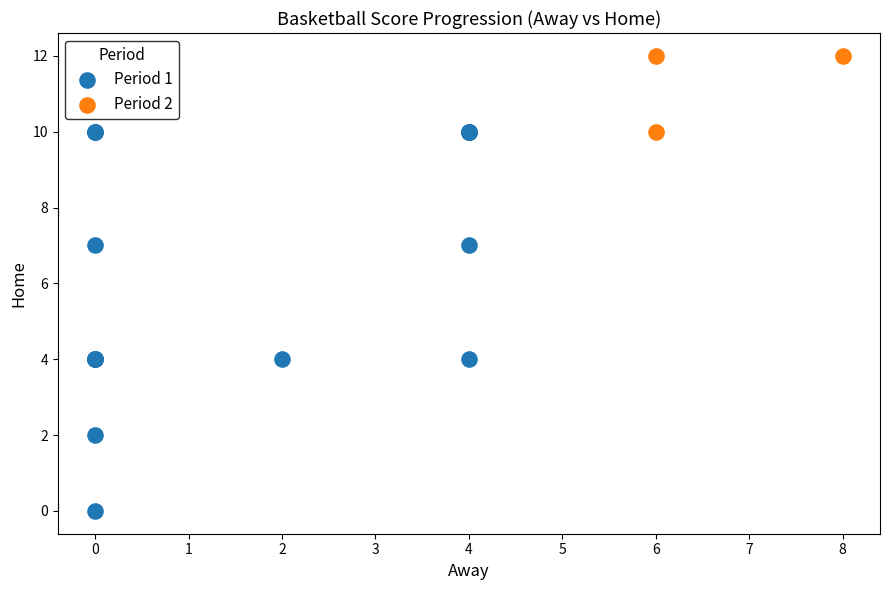

Which series contains the highest Y value?

Period 2